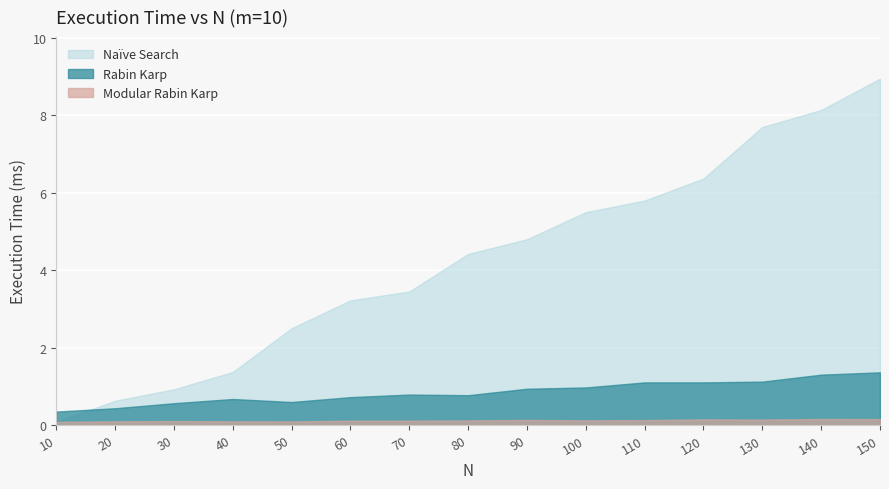

Which category has the highest value across all series?

150